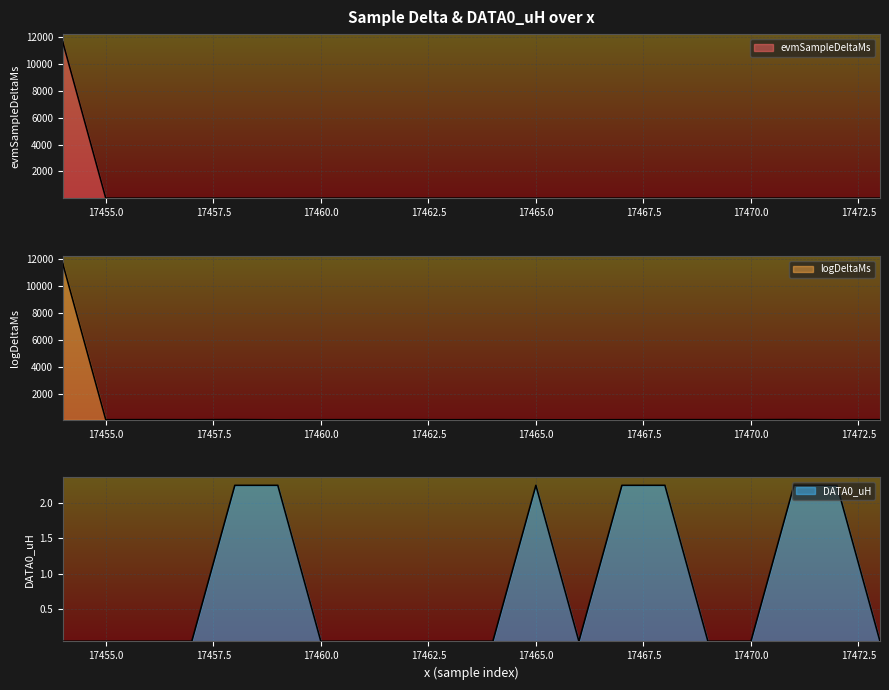

Which series has the largest total across all categories?

logDeltaMs